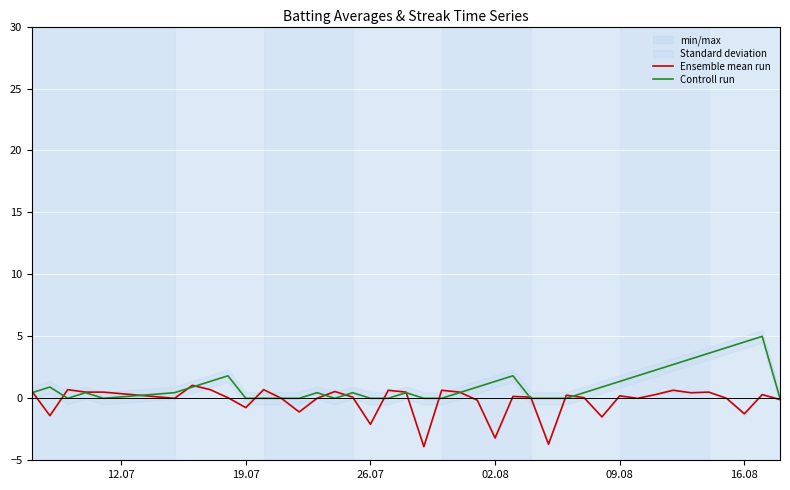

Which series has the largest total across all categories?

Controll run